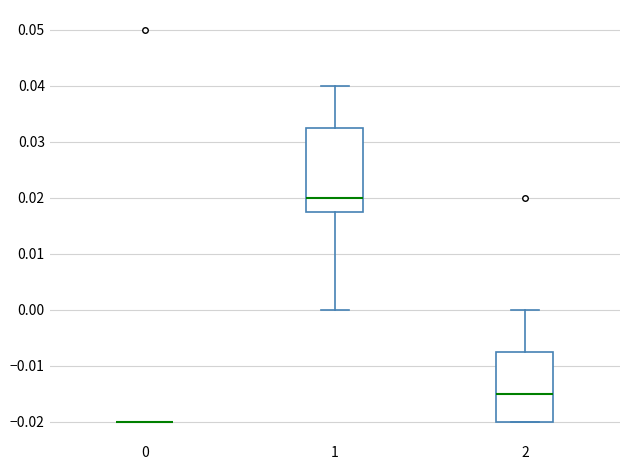

Reading left to right, read every box against the y-axis: the position of its median line, the range the box covers, and the ends of its whiskers. The values are not printed on the chart, so give them approximately, as read against the axis.

0: box collapsed to a line at -0.020, whiskers -0.020 to -0.020
1: median 0.020, box 0.018 to 0.033, whiskers 0.000 to 0.040
2: median -0.015, box -0.020 to -0.007, whiskers -0.020 to 0.000